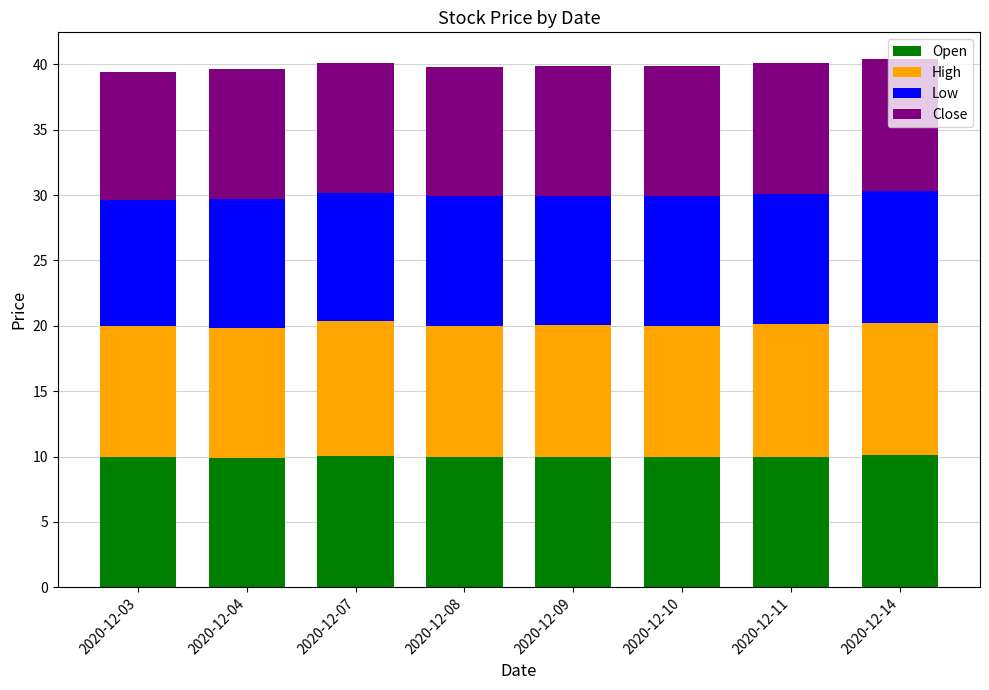

What is the total value across all series at 2020-12-11?

40.1